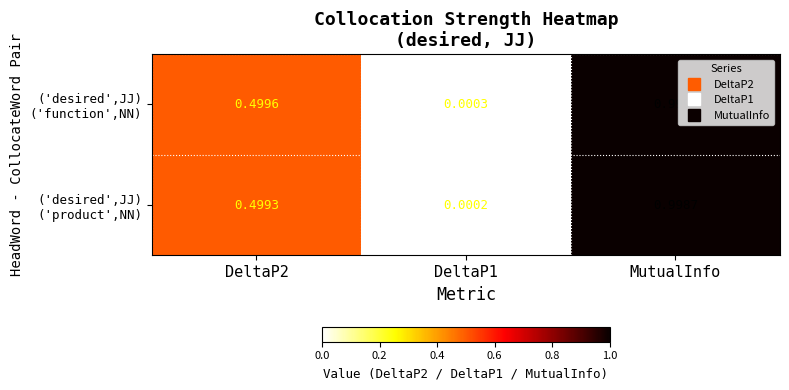

At which category is the sum across all series the highest?

MutualInfo